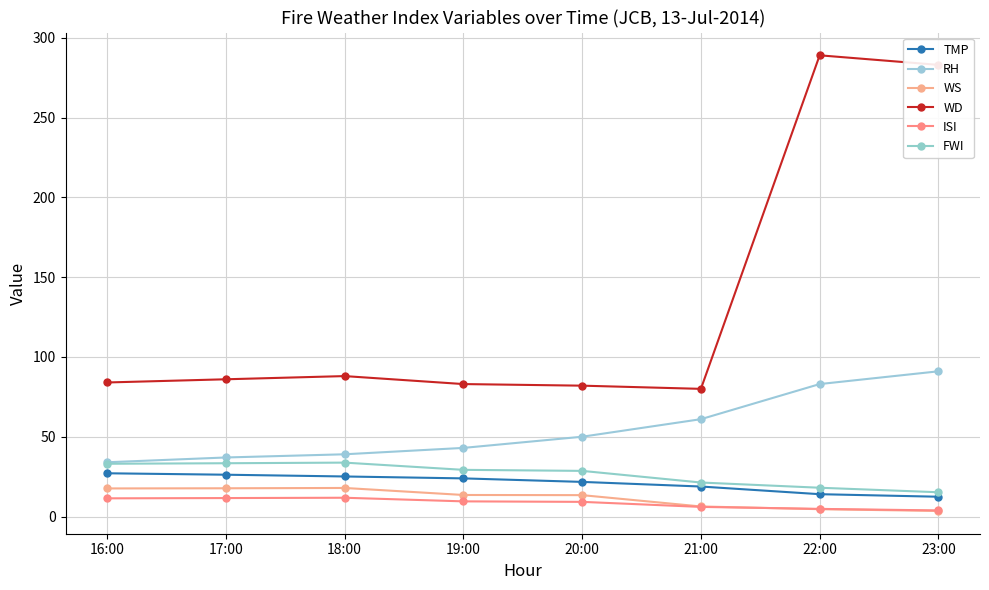

True or false: RH and WS cross at least once.

False